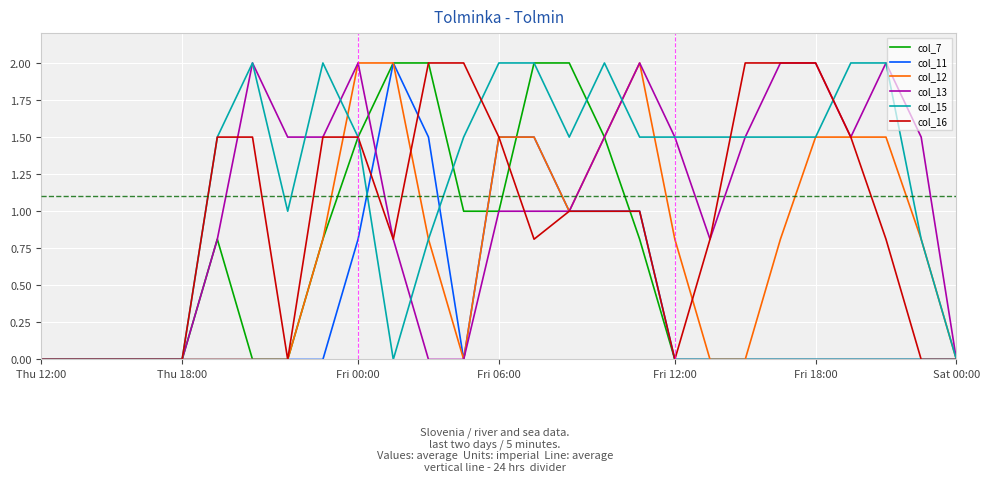

Reading left to right, list all the values displayed in this chart.

col_7: 0.0	0.0	0.0	0.0	0.0	0.8	0.0	0.0	0.8	1.5	2.0	2.0	1.0	1.0	2.0	2.0	1.5	0.8	0.0	0.0	0.0	0.0	0.0	0.0	0.0	0.0	0.0
col_11: 0.0	0.0	0.0	0.0	0.0	0.0	0.0	0.0	0.0	0.8	2.0	1.5	0.0	1.5	1.5	1.0	1.0	1.0	0.0	0.0	0.0	0.0	0.0	0.0	0.0	0.0	0.0
col_12: 0.0	0.0	0.0	0.0	0.0	0.0	0.0	0.0	0.8	2.0	2.0	0.8	0.0	1.5	1.5	1.0	1.5	2.0	0.8	0.0	0.0	0.8	1.5	1.5	1.5	0.8	0.0
col_13: 0.0	0.0	0.0	0.0	0.0	0.8	2.0	1.5	1.5	2.0	0.8	0.0	0.0	1.0	1.0	1.0	1.5	2.0	1.5	0.8	1.5	2.0	2.0	1.5	2.0	1.5	0.0
col_15: 0.0	0.0	0.0	0.0	0.0	1.5	2.0	1.0	2.0	1.5	0.0	0.8	1.5	2.0	2.0	1.5	2.0	1.5	1.5	1.5	1.5	1.5	1.5	2.0	2.0	0.8	0.0
col_16: 0.0	0.0	0.0	0.0	0.0	1.5	1.5	0.0	1.5	1.5	0.8	2.0	2.0	1.5	0.8	1.0	1.0	1.0	0.0	0.8	2.0	2.0	2.0	1.5	0.8	0.0	0.0